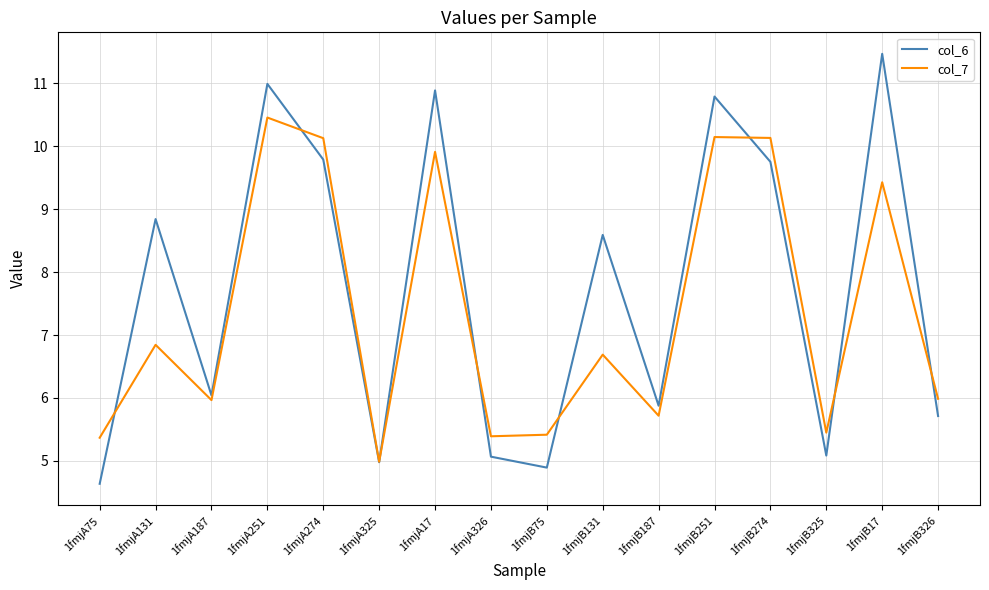

Does the chart have visible grid lines?

Yes